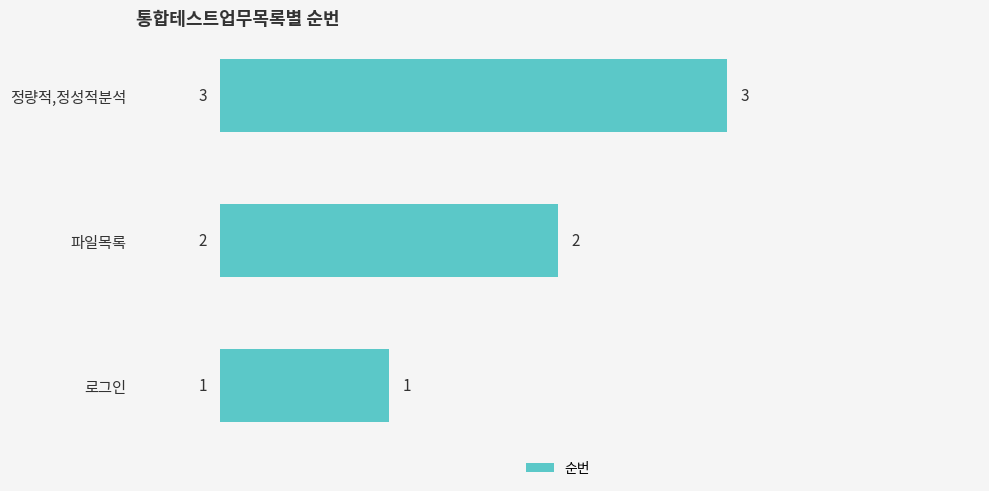

Are the bars grouped side by side (vs. stacked)?

No